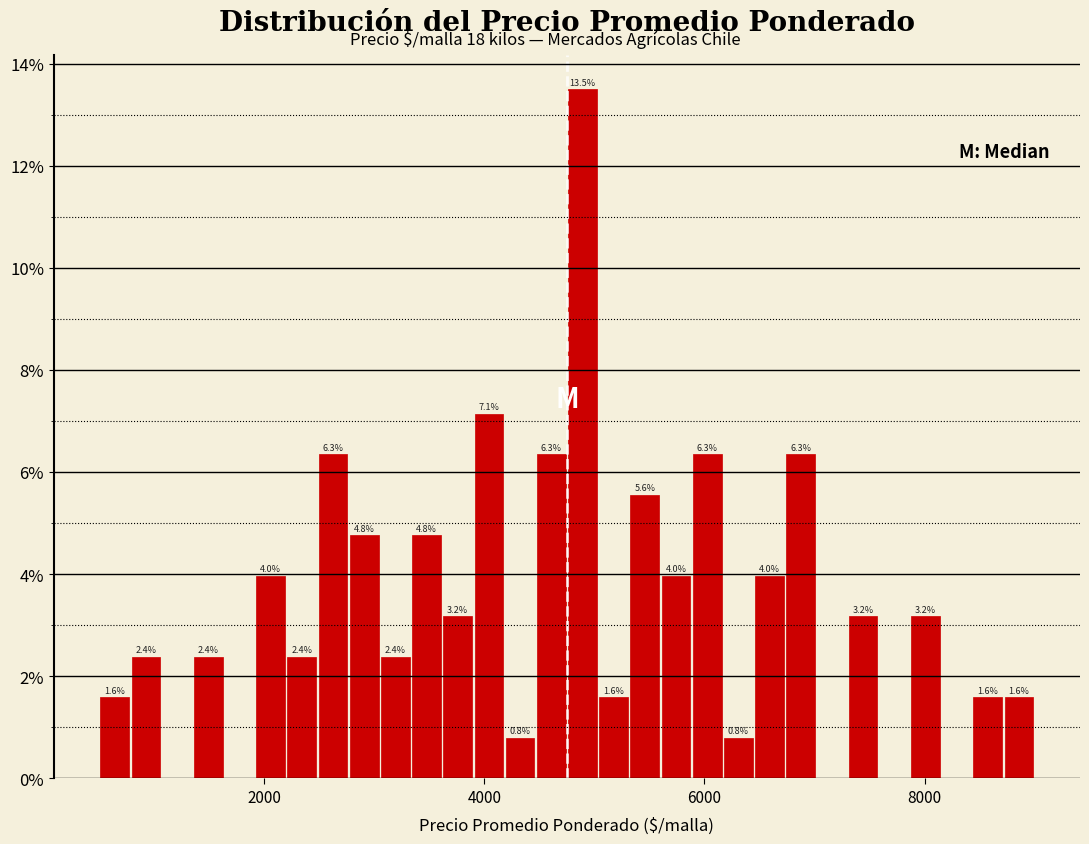

Read against the x-axis, roughly where is the centre of the tallest bar?

4800